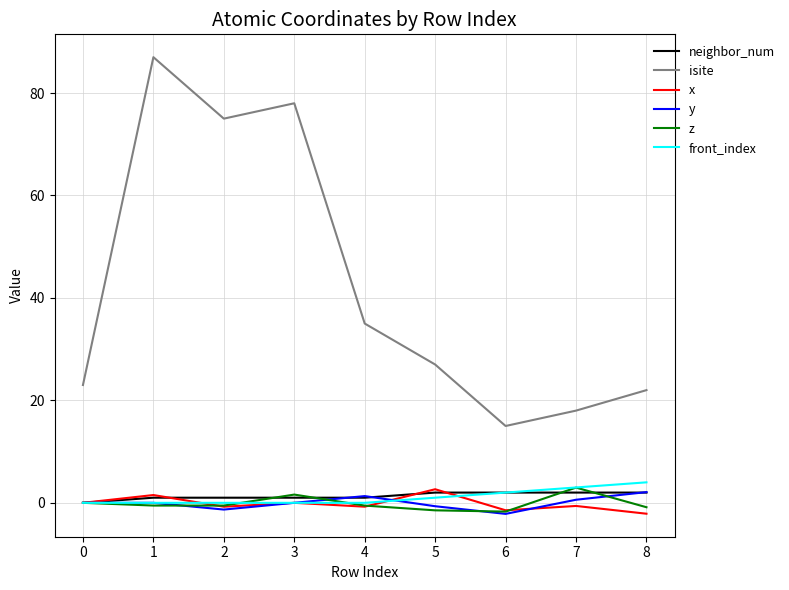

What is the difference between the second highest and second lowest values in the y series?

2.6